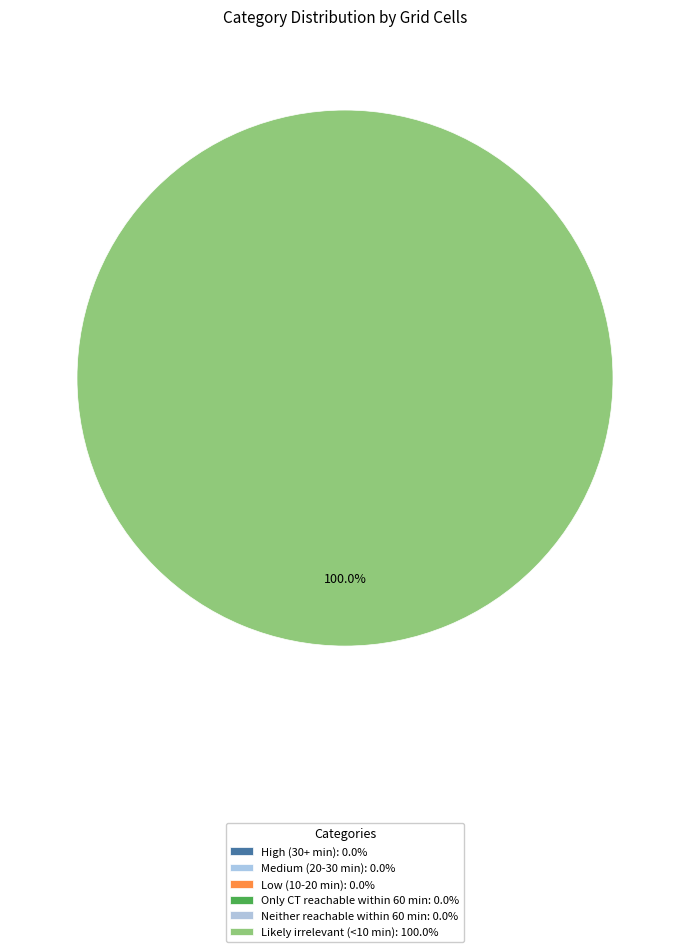

Is there any slice that represents more than half of the pie?

Yes